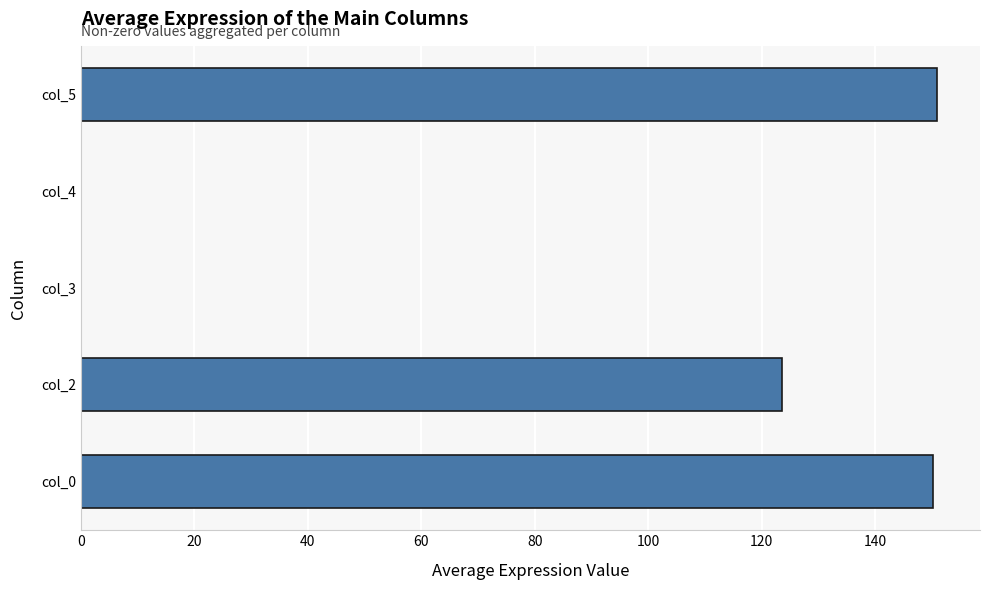

The value at col_0 is 65.1. True or false?

False